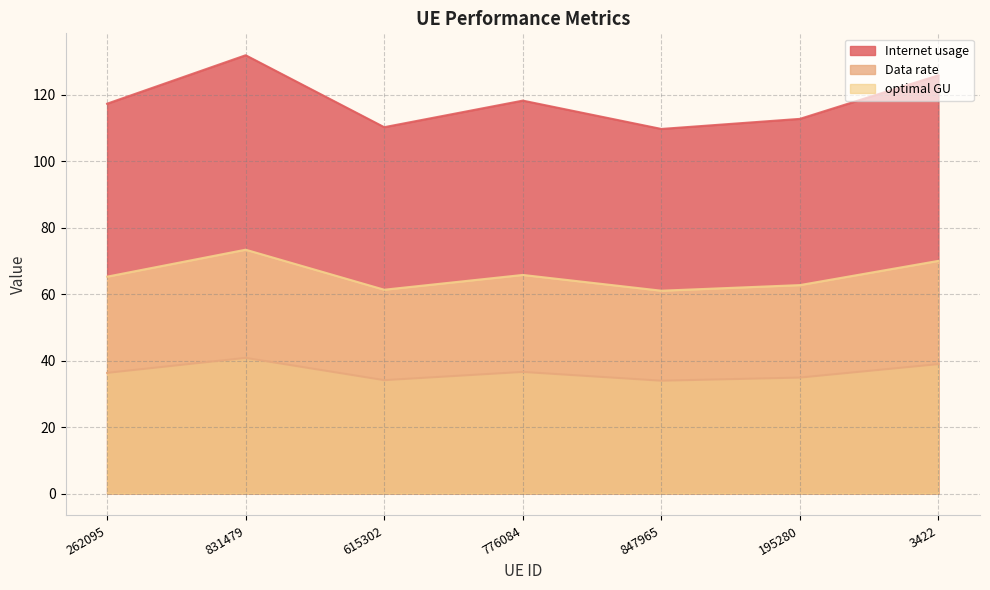

What is the value of the optimal GU point at the 2nd from the left?

73.4